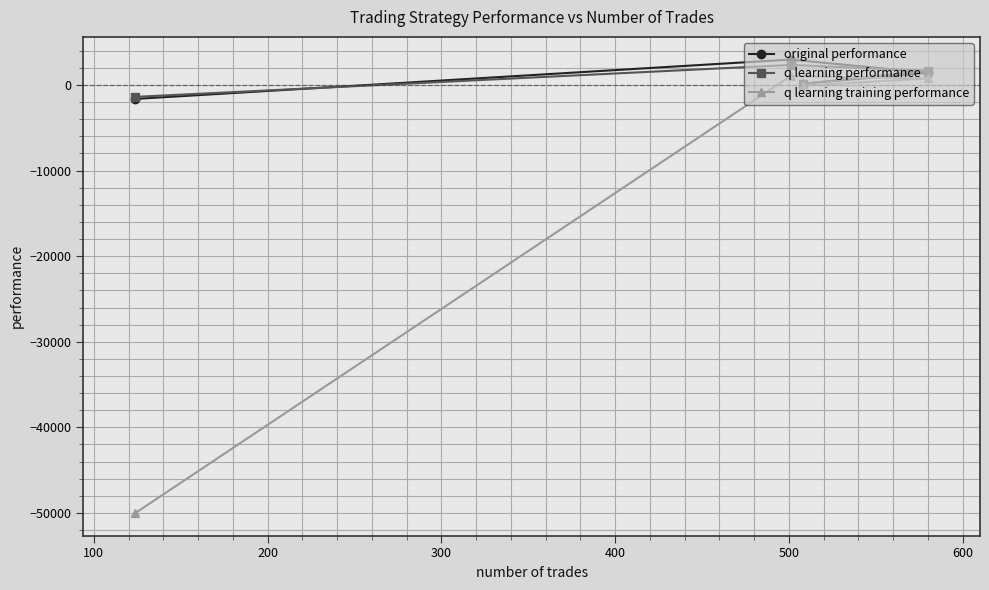

What is the highest value of the q learning training performance series?

1045.6